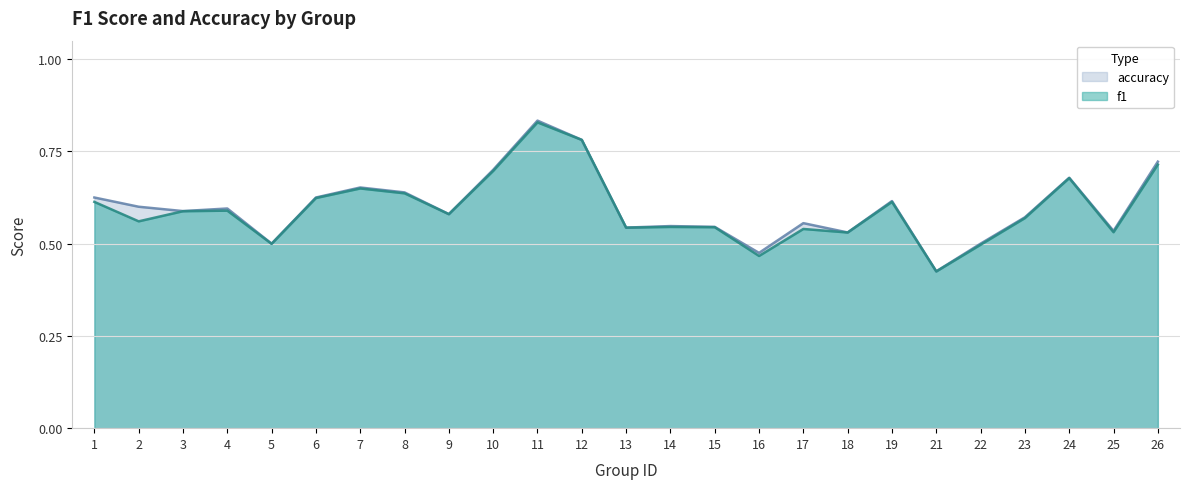

Rank the categories by accuracy value from highest to lowest.

11, 12, 26, 10, 24, 7, 8, 1, 6, 19, 2, 4, 3, 9, 23, 17, 14, 15, 13, 25, 18, 5, 22, 16, 21